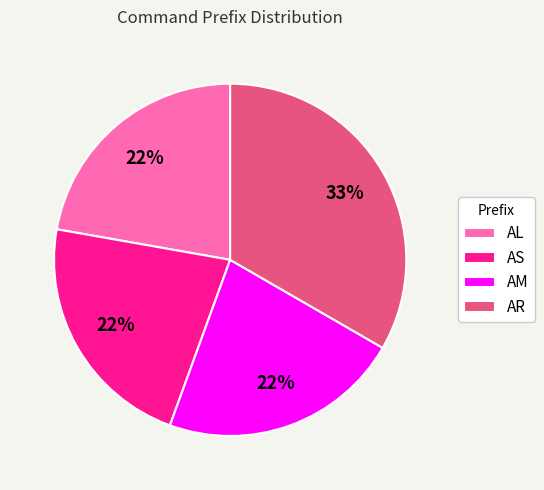

To the nearest percent, what portion does AS represent?

22%